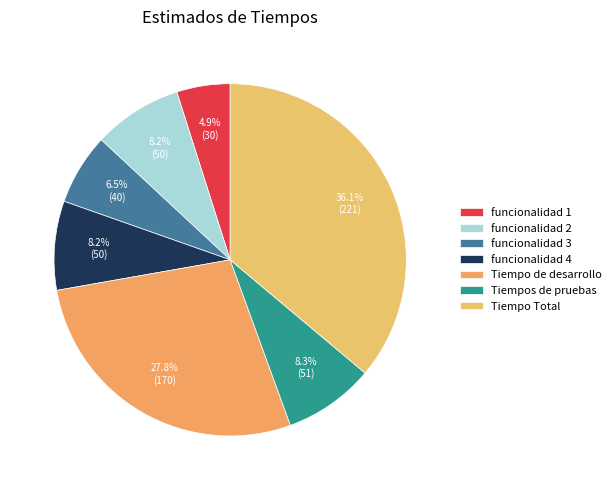

Is there a majority slice in this chart?

No